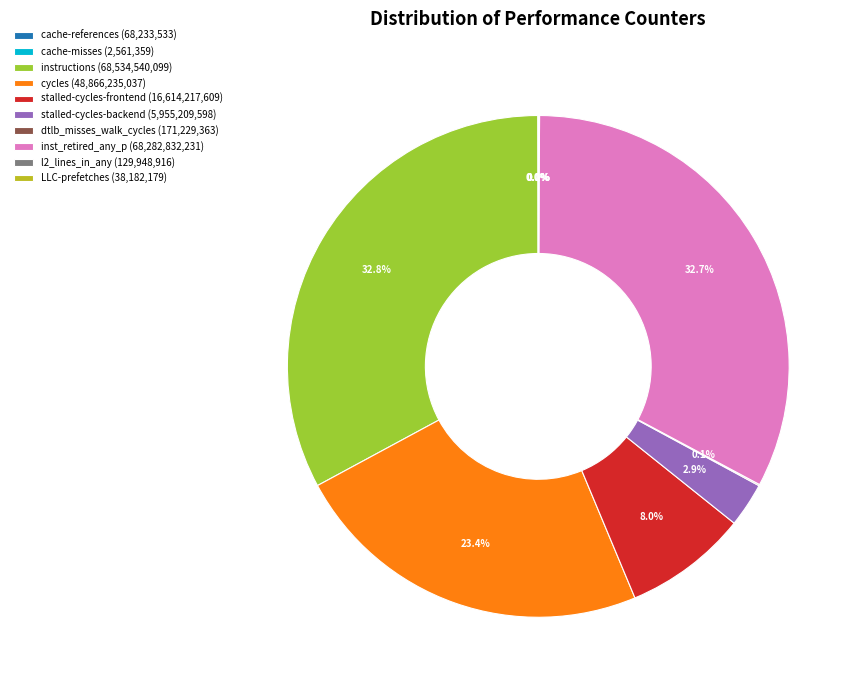

What portion of the pie excludes stalled-cycles-frontend (16,614,217,609)?

92.0%